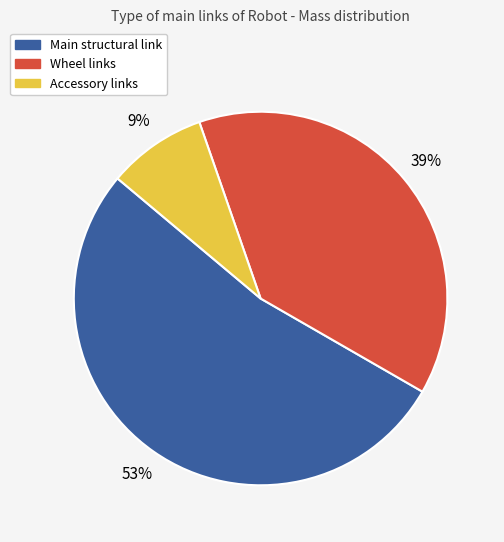

To the nearest percent, what is the difference between the largest and smallest slice percentages?

44%